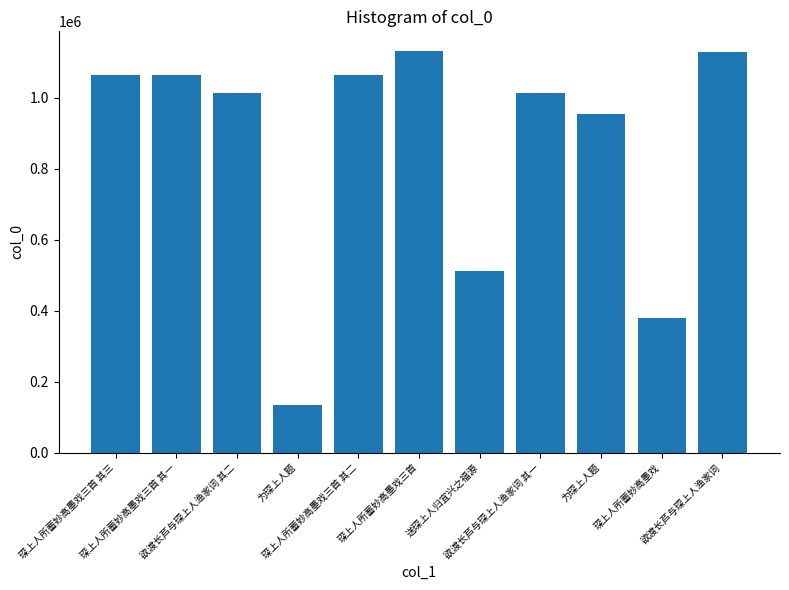

Does the chart contain any negative values?

No